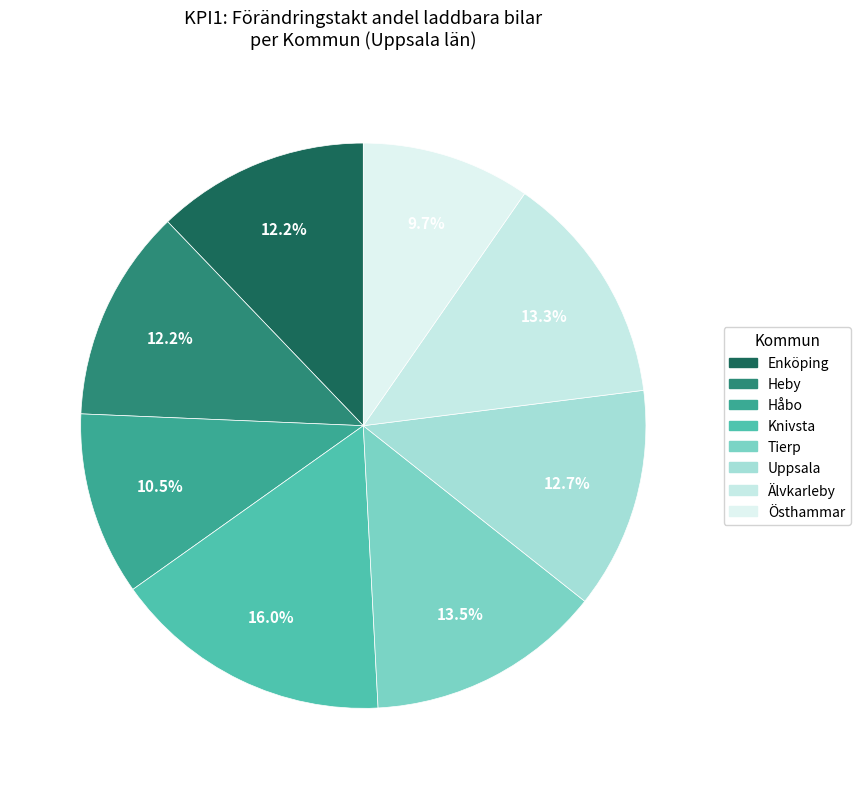

To the nearest percent, what portion does Enköping represent?

12%